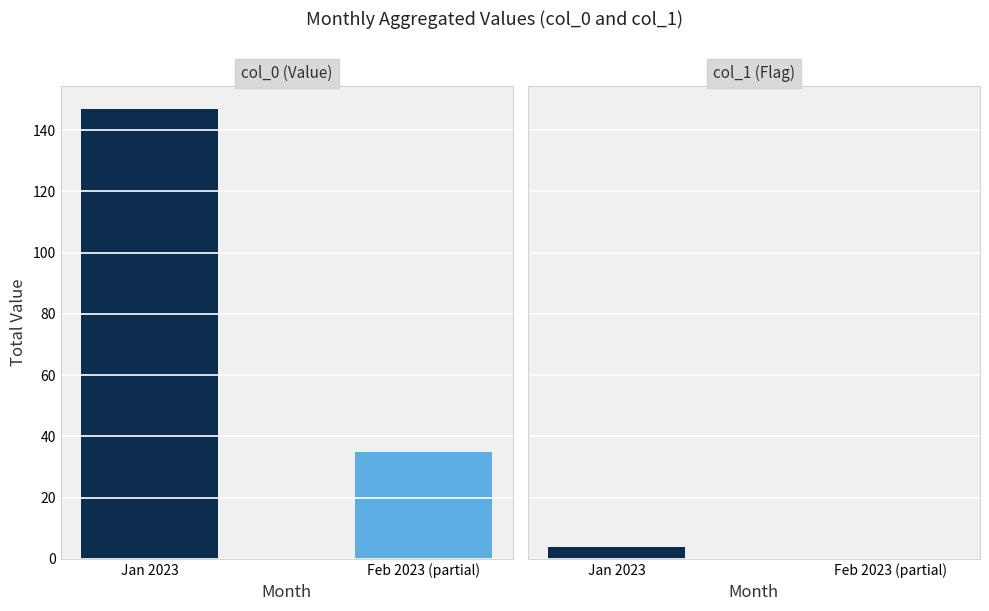

Rank the series by their maximum value, from lowest to highest.

col_1 (Flag), col_0 (Value)